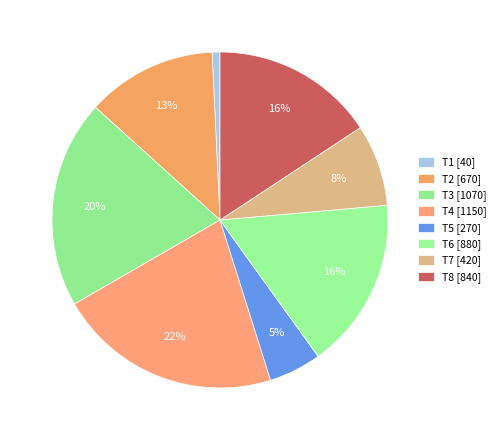

To the nearest percent, what is the difference between the T2 and T5 slice percentages?

7%